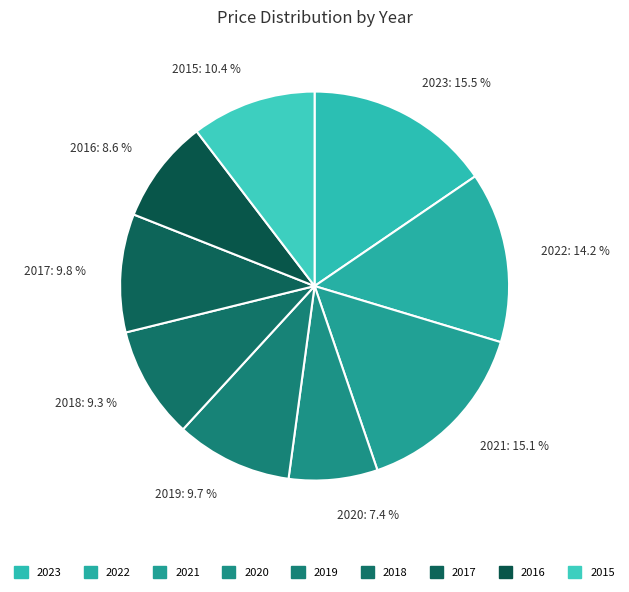

To the nearest percent, what is the combined percentage of 2021 and 2018?

24%